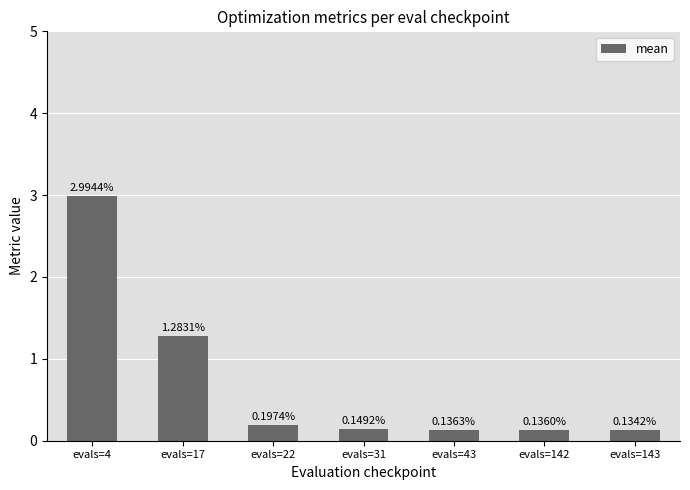

List the labels in order of value, largest first.

evals=4, evals=17, evals=22, evals=31, evals=43, evals=142, evals=143